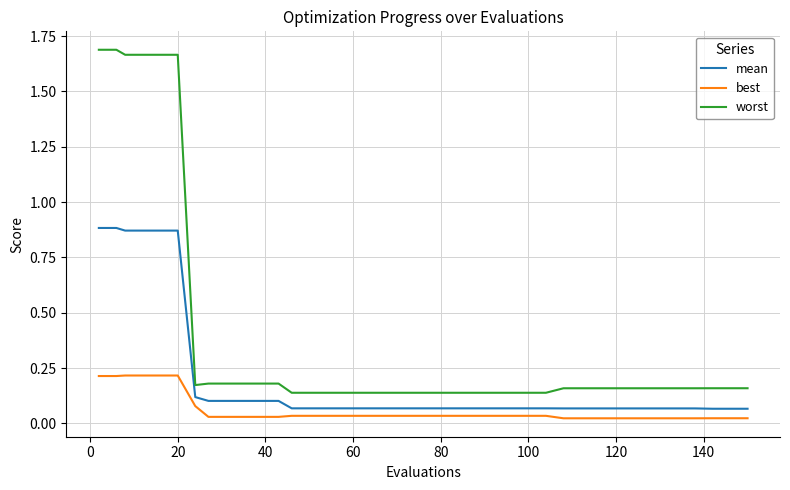

True or false: mean and worst cross at least once.

False